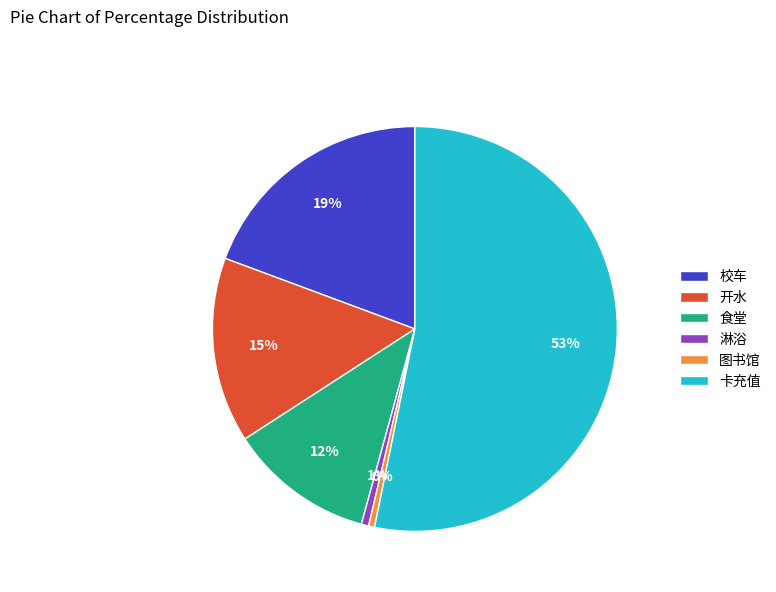

Is the sum of 淋浴 and 图书馆 greater than half?

No